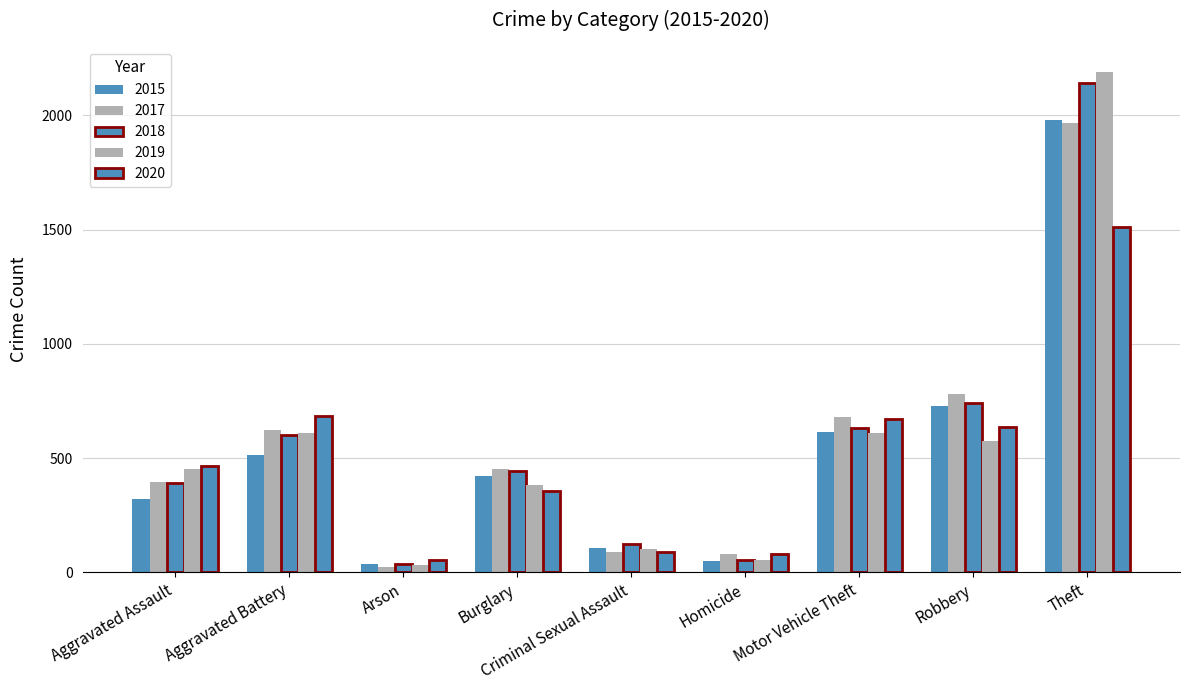

Is it true that 2018 equals 224 at Burglary?

False